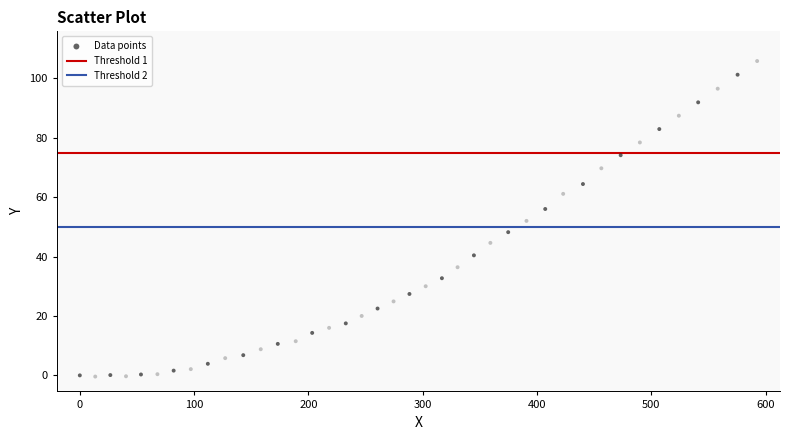

What is the range of X values (max minus min)?

592.6